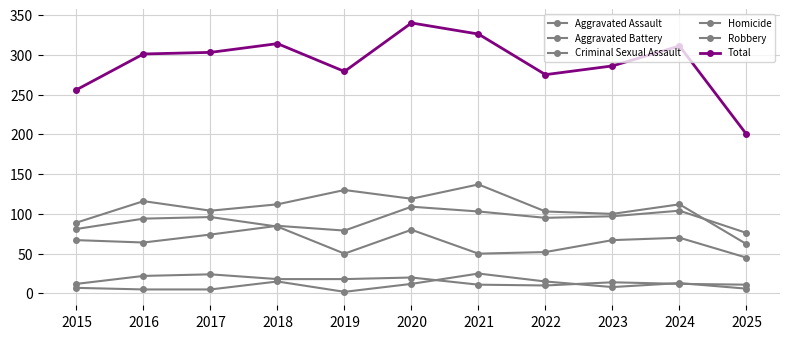

At how many categories does at least one series exceed 239?

10